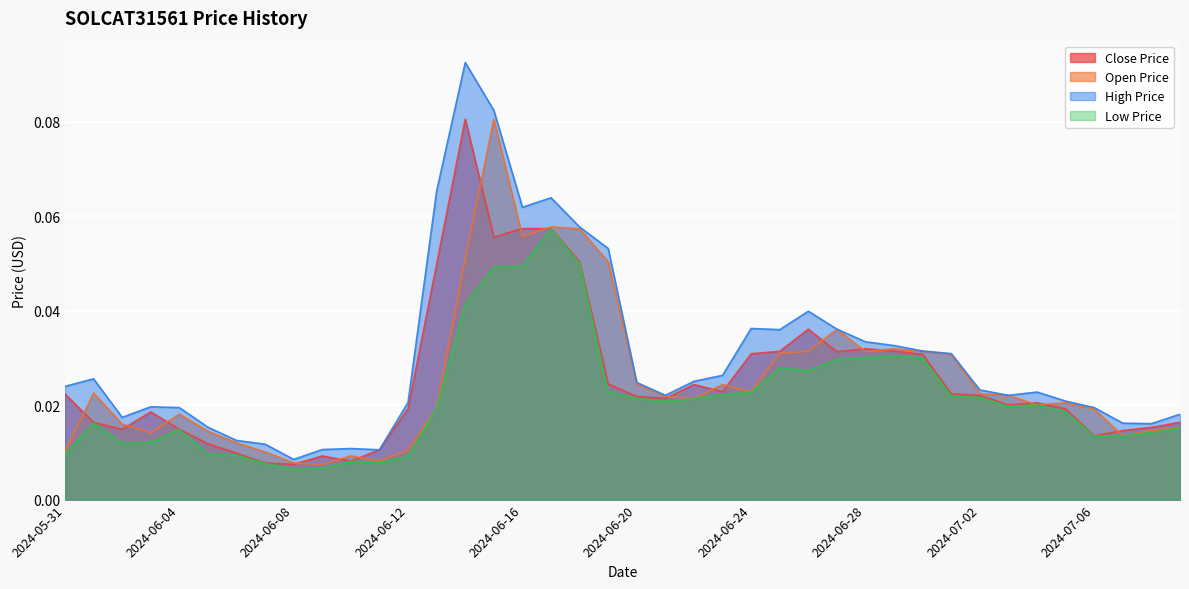

Reading right to left, list all the values displayed in this chart.

CLOSE_PRICE: 0.0	0.0	0.0	0.0	0.0	0.0	0.0	0.0	0.0	0.0	0.0	0.0	0.0	0.0	0.0	0.0	0.0	0.0	0.0	0.0	0.0	0.1	0.1	0.1	0.1	0.1	0.0	0.0	0.0	0.0	0.0	0.0	0.0	0.0	0.0	0.0	0.0	0.0	0.0	0.0
OPEN_PRICE: 0.0	0.0	0.0	0.0	0.0	0.0	0.0	0.0	0.0	0.0	0.0	0.0	0.0	0.0	0.0	0.0	0.0	0.0	0.0	0.0	0.1	0.1	0.1	0.1	0.1	0.1	0.0	0.0	0.0	0.0	0.0	0.0	0.0	0.0	0.0	0.0	0.0	0.0	0.0	0.0
HIGH_PRICE: 0.0	0.0	0.0	0.0	0.0	0.0	0.0	0.0	0.0	0.0	0.0	0.0	0.0	0.0	0.0	0.0	0.0	0.0	0.0	0.0	0.1	0.1	0.1	0.1	0.1	0.1	0.1	0.0	0.0	0.0	0.0	0.0	0.0	0.0	0.0	0.0	0.0	0.0	0.0	0.0
LOW_PRICE: 0.0	0.0	0.0	0.0	0.0	0.0	0.0	0.0	0.0	0.0	0.0	0.0	0.0	0.0	0.0	0.0	0.0	0.0	0.0	0.0	0.0	0.1	0.1	0.0	0.0	0.0	0.0	0.0	0.0	0.0	0.0	0.0	0.0	0.0	0.0	0.0	0.0	0.0	0.0	0.0